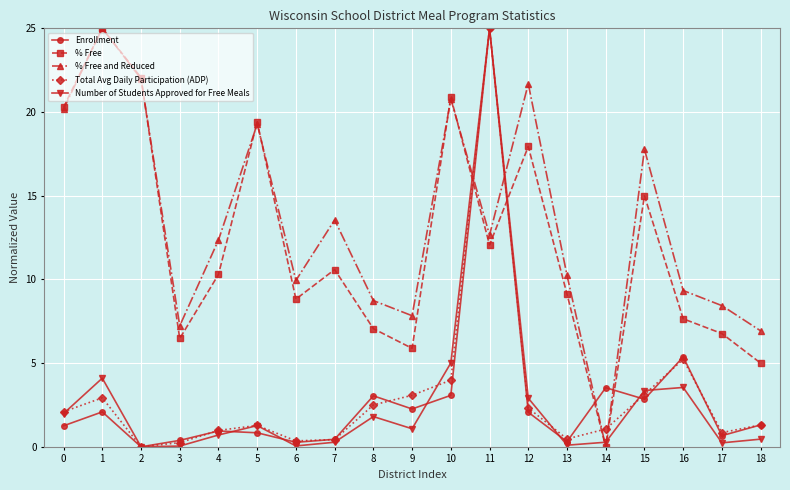

Which series changed the most between 4 and 9?

% Free and Reduced